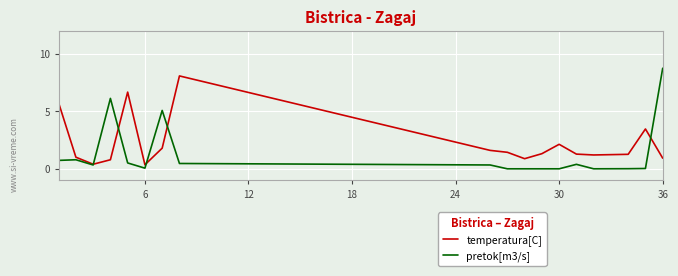

What is the highest value of the temperatura[C] series?

8.1